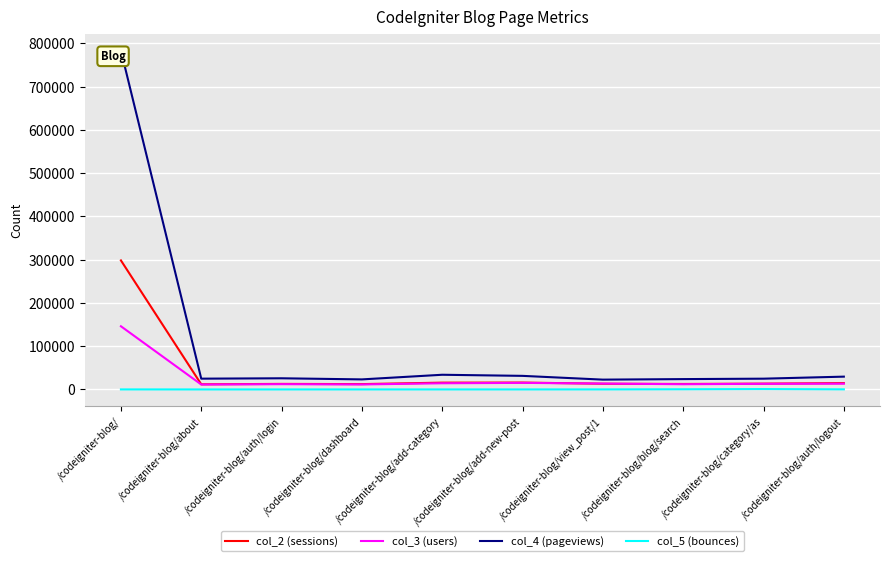

Reading left to right, list all the values displayed in this chart.

col_2 (sessions): /codeigniter-blog/=298353	/codeigniter-blog/about=11921	/codeigniter-blog/auth/login=12866	/codeigniter-blog/dashboard=12380	/codeigniter-blog/add-category=15781	/codeigniter-blog/add-new-post=15980	/codeigniter-blog/view_post/1=13240	/codeigniter-blog/blog/search=12703	/codeigniter-blog/category/as=13478	/codeigniter-blog/auth/logout=14687
col_3 (users): /codeigniter-blog/=146119	/codeigniter-blog/about=11445	/codeigniter-blog/auth/login=12255	/codeigniter-blog/dashboard=11587	/codeigniter-blog/add-category=14351	/codeigniter-blog/add-new-post=15250	/codeigniter-blog/view_post/1=13665	/codeigniter-blog/blog/search=12131	/codeigniter-blog/category/as=13134	/codeigniter-blog/auth/logout=13382
col_4 (pageviews): /codeigniter-blog/=783356	/codeigniter-blog/about=24979	/codeigniter-blog/auth/login=25850	/codeigniter-blog/dashboard=23287	/codeigniter-blog/add-category=34001	/codeigniter-blog/add-new-post=31448	/codeigniter-blog/view_post/1=22743	/codeigniter-blog/blog/search=23966	/codeigniter-blog/category/as=24947	/codeigniter-blog/auth/logout=29651
col_5 (bounces): /codeigniter-blog/=138	/codeigniter-blog/about=74	/codeigniter-blog/auth/login=88	/codeigniter-blog/dashboard=97	/codeigniter-blog/add-category=111	/codeigniter-blog/add-new-post=107	/codeigniter-blog/view_post/1=158	/codeigniter-blog/blog/search=459	/codeigniter-blog/category/as=978	/codeigniter-blog/auth/logout=282